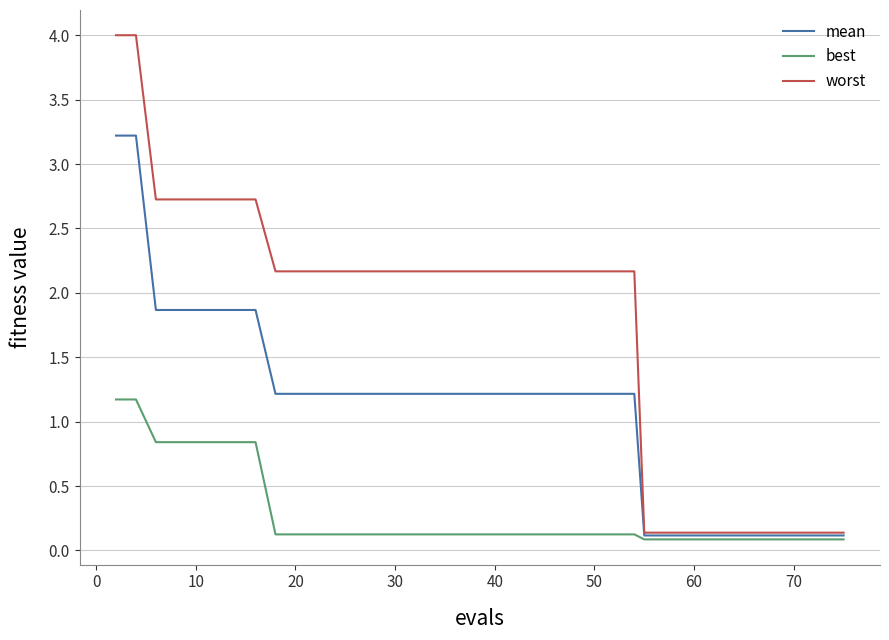

What is the maximum value for best?

1.2